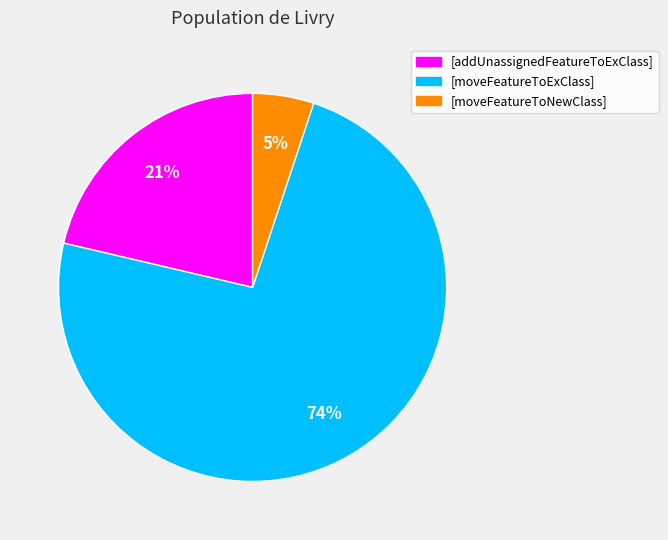

Which slice is the largest?

[moveFeatureToExClass]